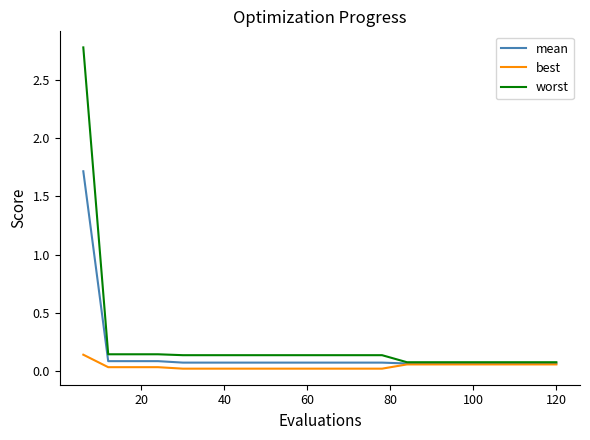

Which series has the largest range (max minus min)?

worst